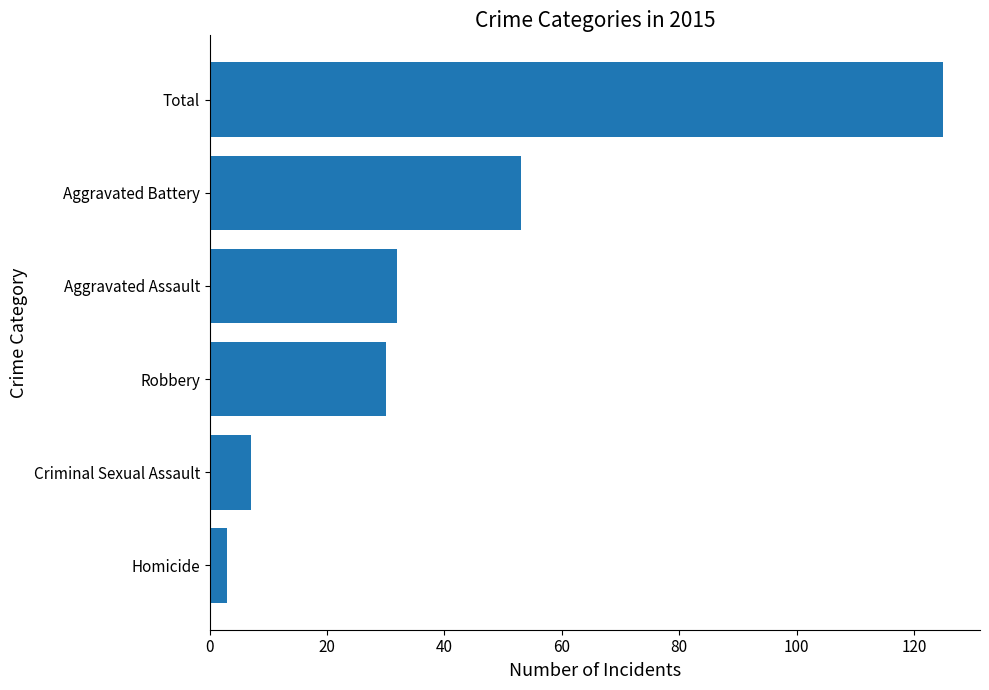

What is the smallest value displayed?

3